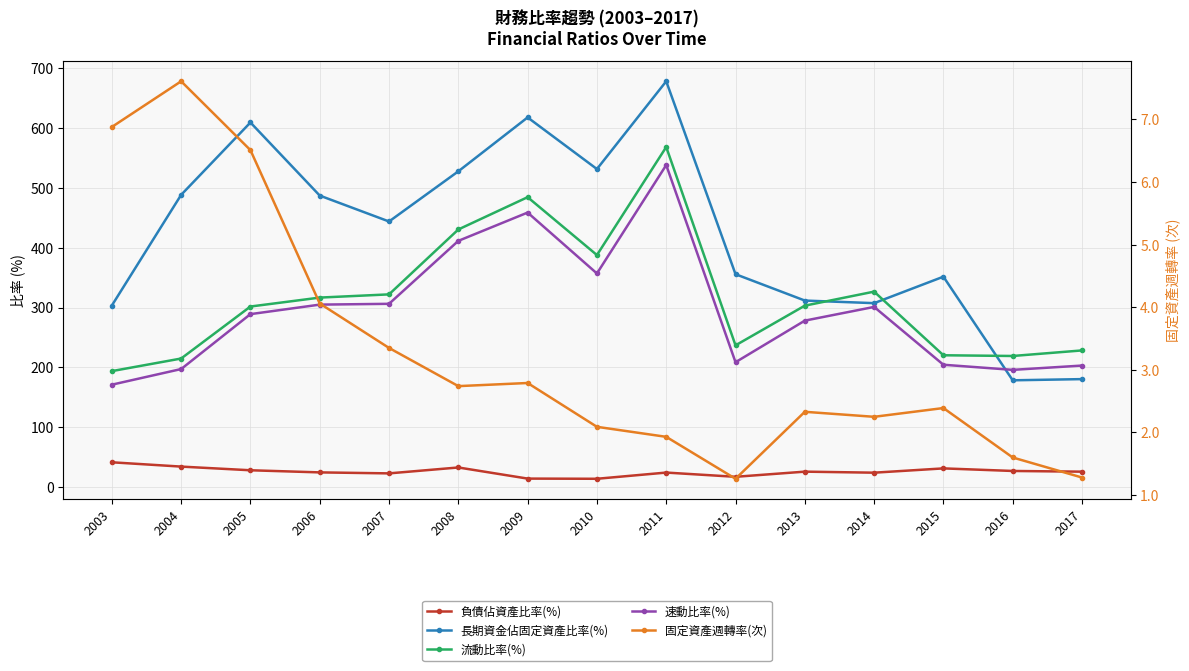

What is the minimum value shown in the chart?

1.3